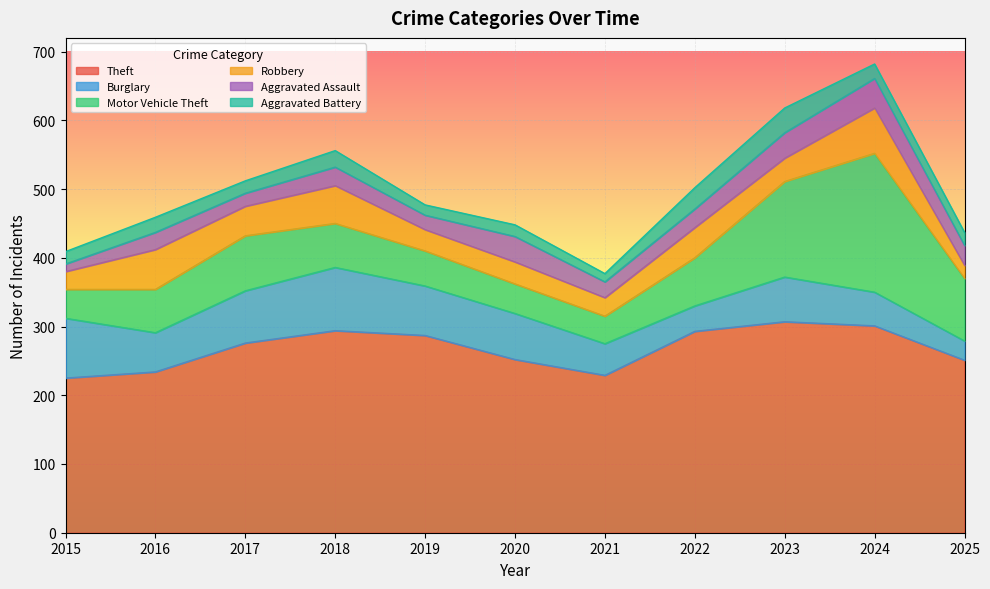

Reading left to right, list all the values displayed in this chart.

Theft: 225	234	276	294	287	252	229	293	307	301	251
Burglary: 87	57	76	92	72	67	46	37	65	49	28
Motor Vehicle Theft: 42	63	80	64	51	43	40	70	139	202	91
Robbery: 26	58	43	55	31	32	27	44	34	66	19
Aggravated Assault: 11	25	19	27	21	37	23	27	37	43	29
Aggravated Battery: 18	22	18	24	15	17	12	31	36	21	19